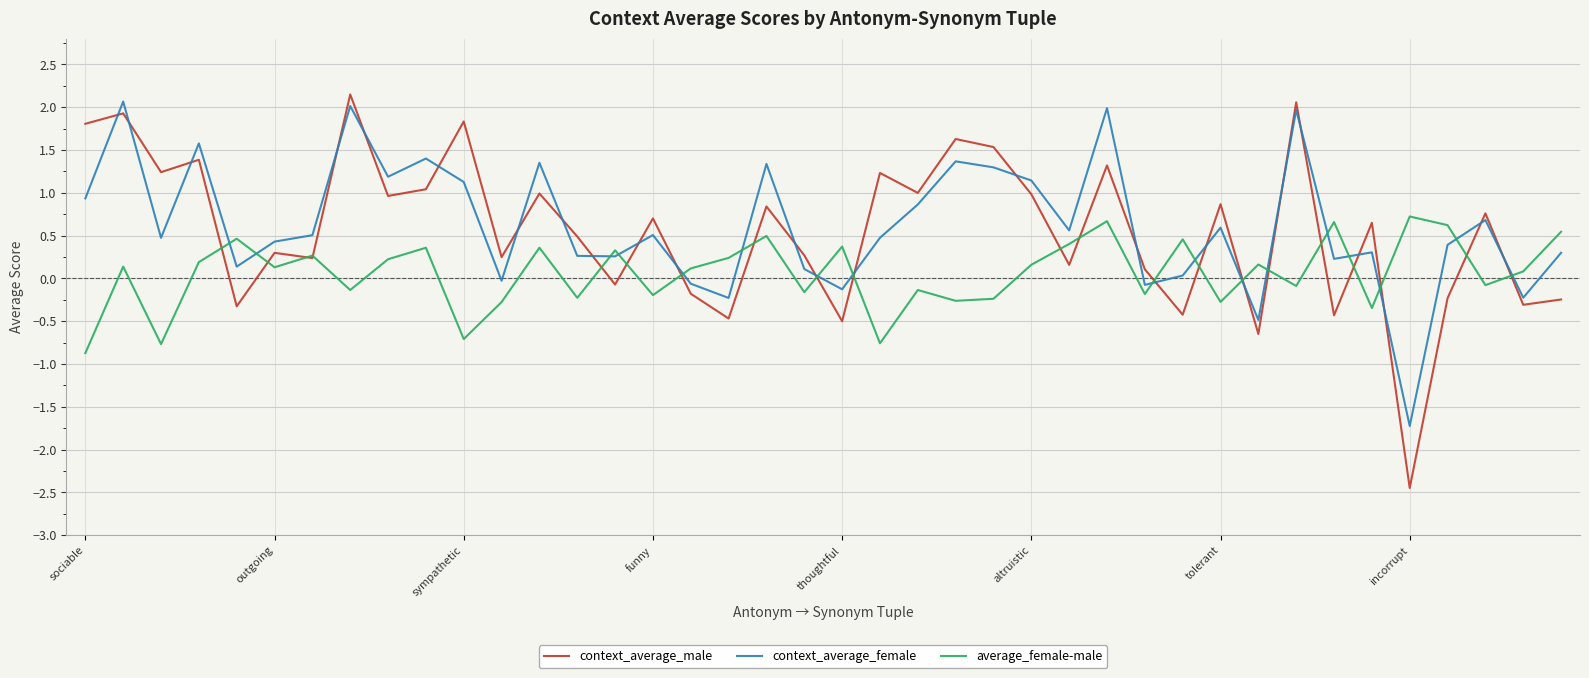

Is this an area chart (filled region under the line)?

No